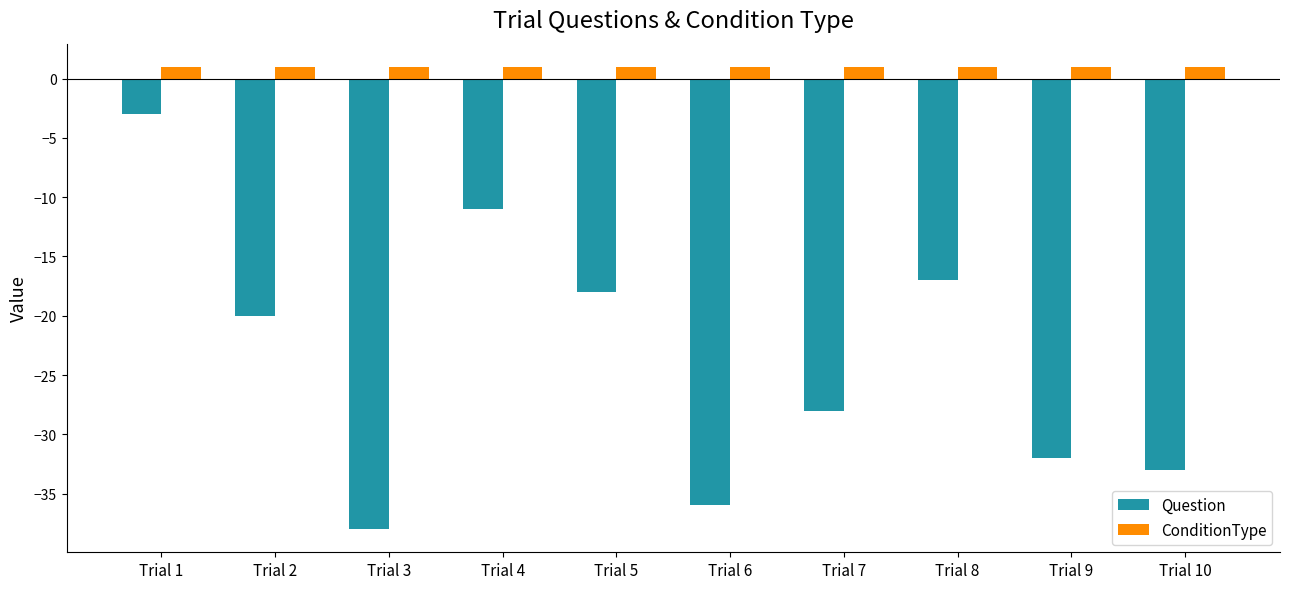

At which category is the sum across all series the highest?

Trial 1